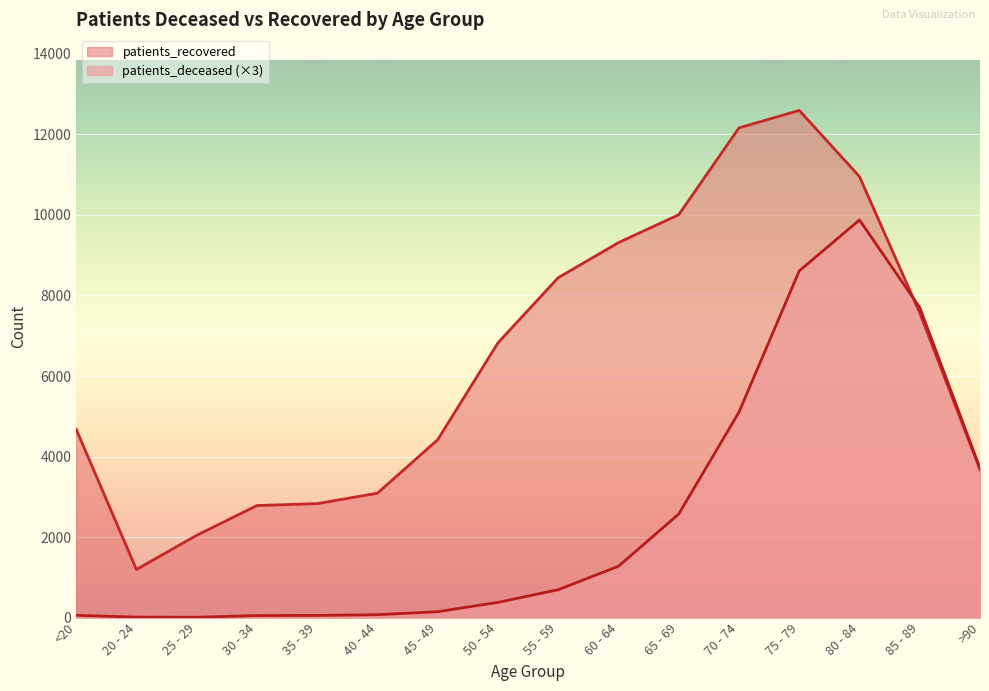

At which category is the sum across all series the highest?

75 - 79